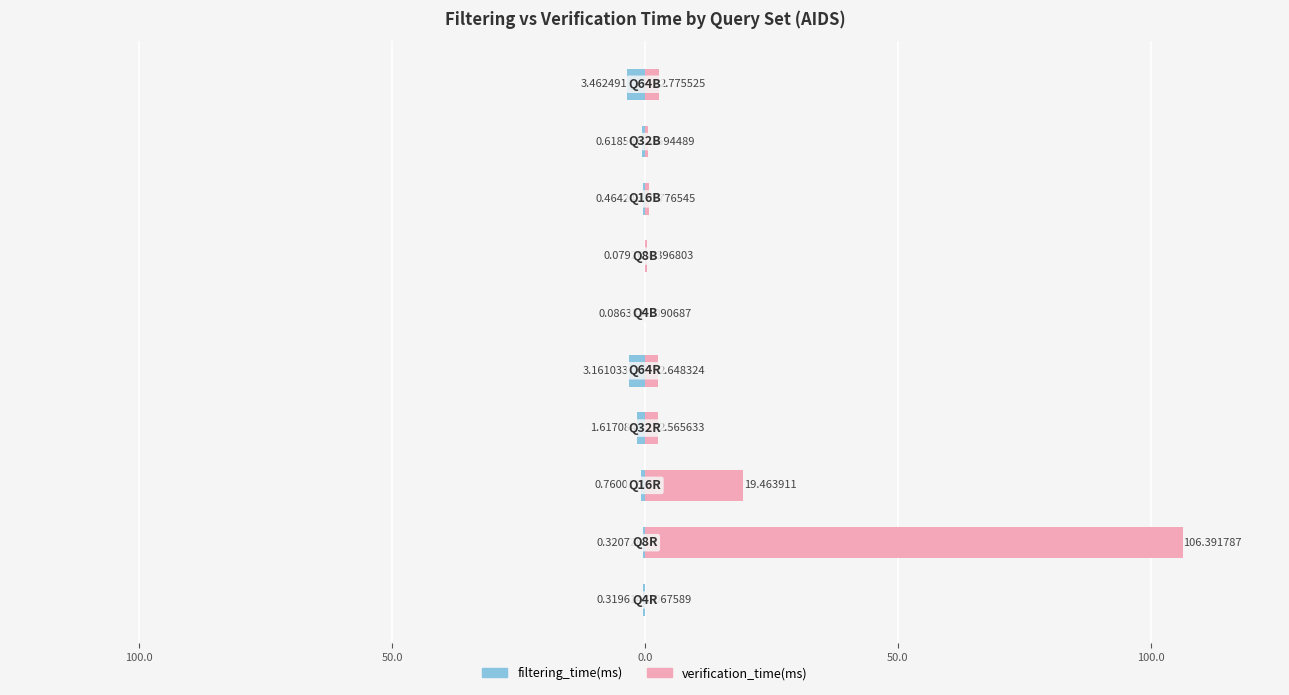

List the series in order of their overall mean, lowest first.

filtering_time(ms), verification_time(ms)